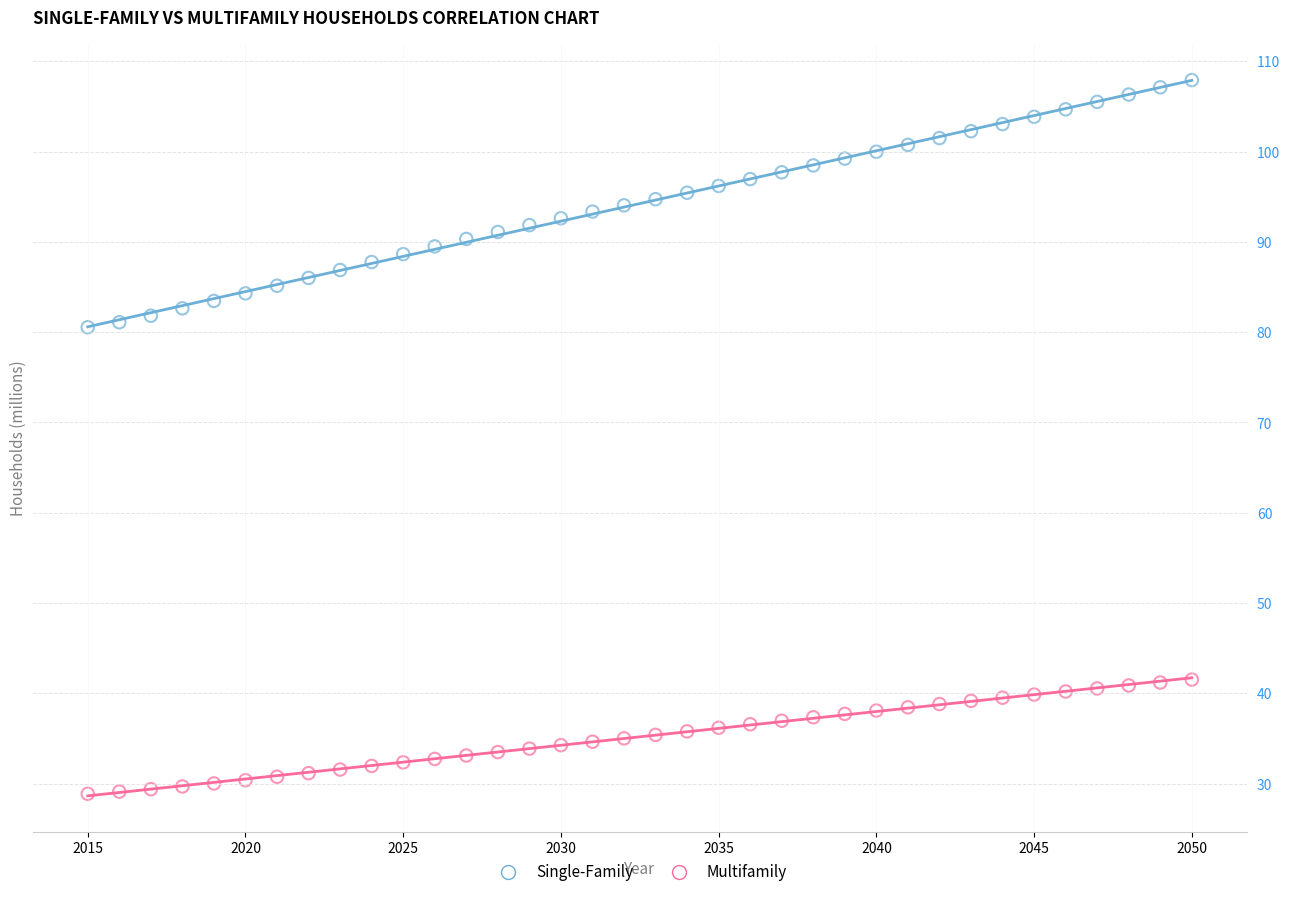

Which series contains the lowest Y value?

Multifamily